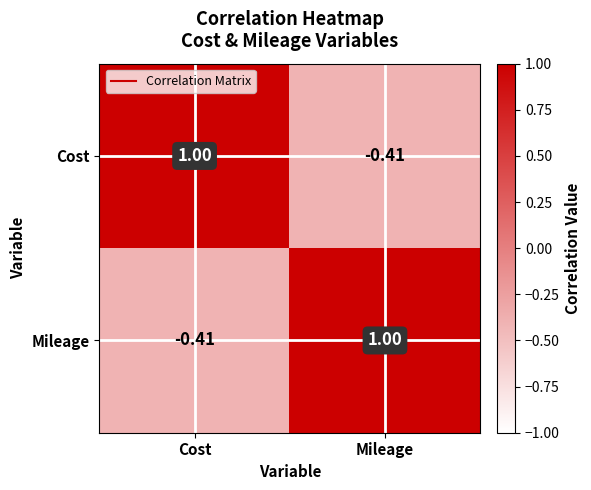

Where is Mileage nearest to the value 0?

Cost